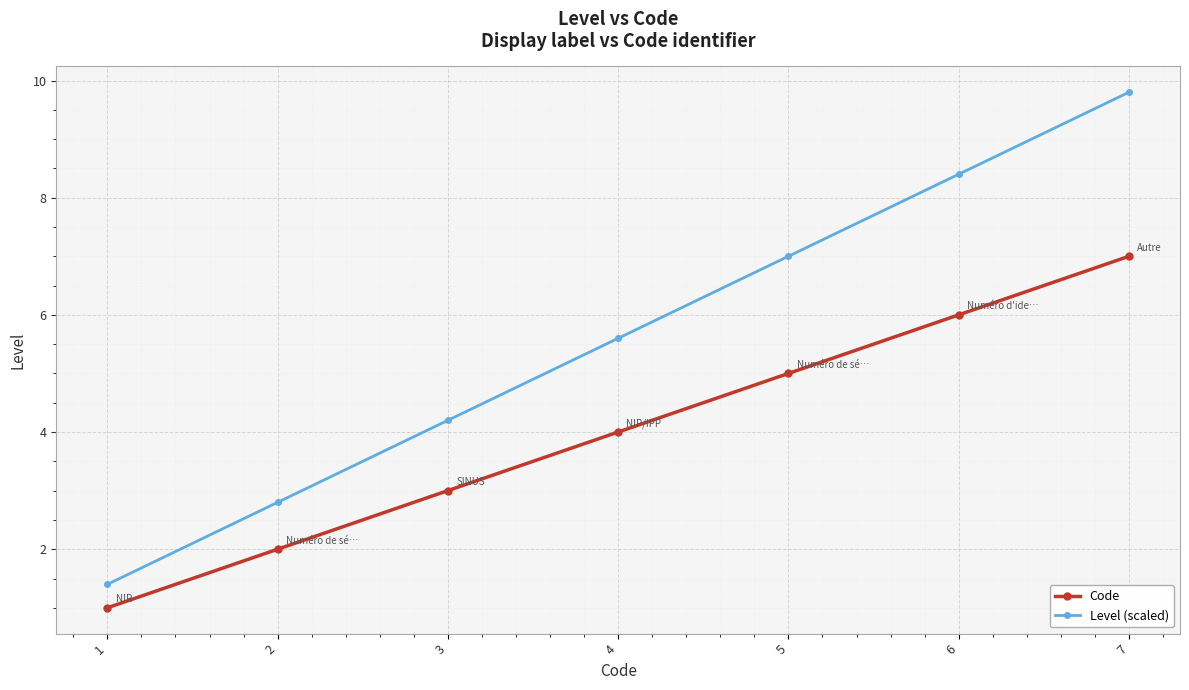

What is the minimum value for Level (scaled)?

1.4